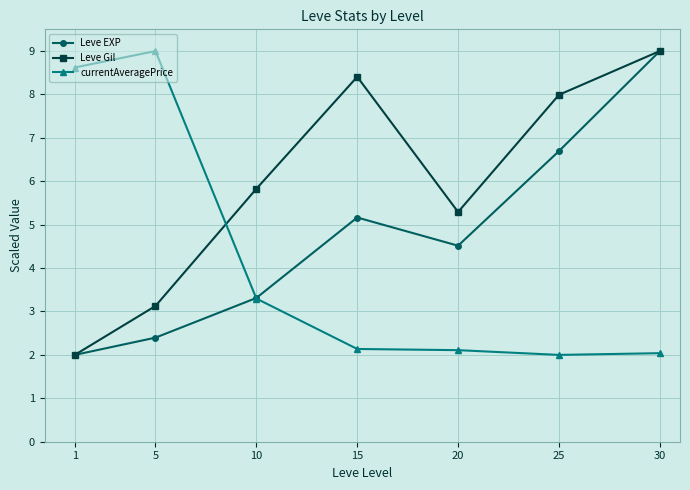

Does the chart display data point markers on the line(s)?

Yes